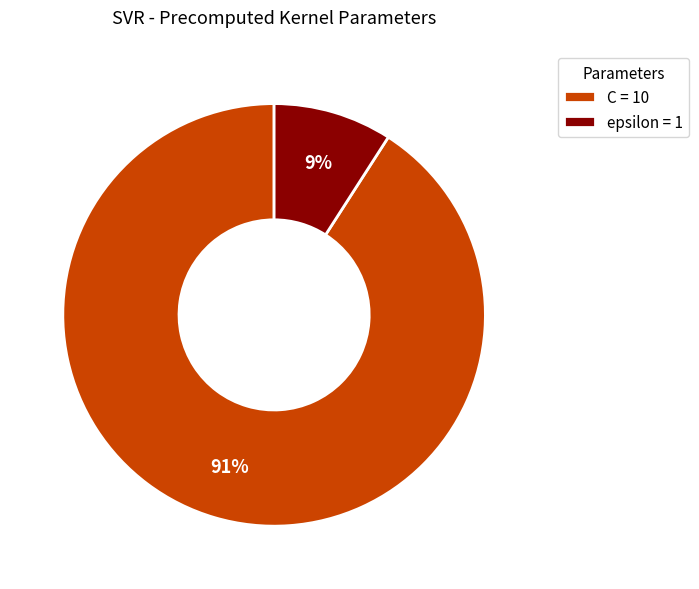

To the nearest percent, what percentage of the pie is epsilon?

9%